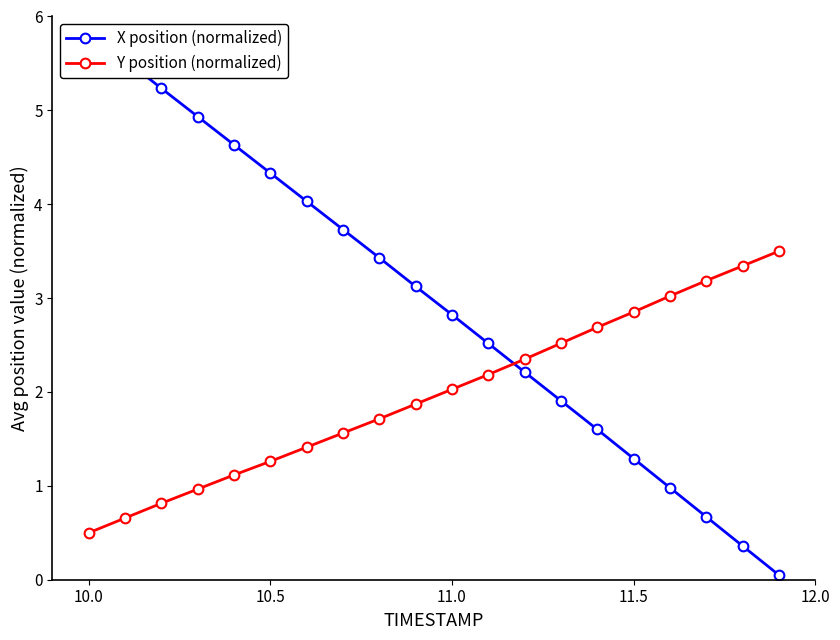

Is it true that Y position (normalized) equals 2.0 at 11.0?

True